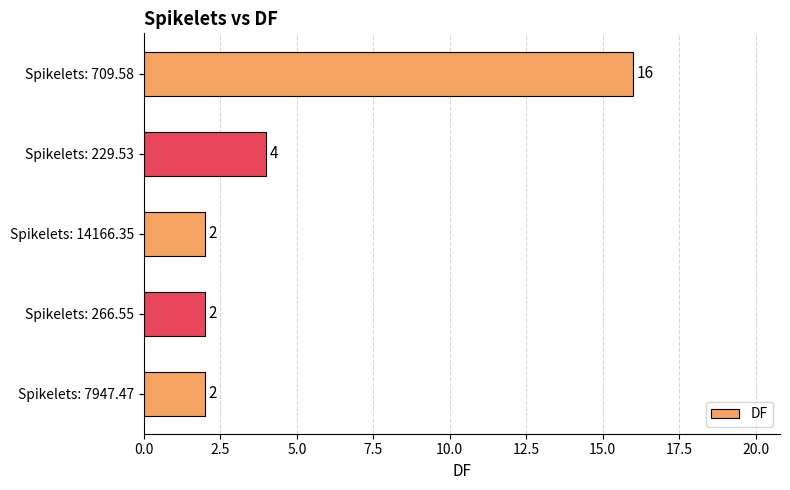

The chart shows a value of 2 at Spikelets: 14166.35. True or false?

True